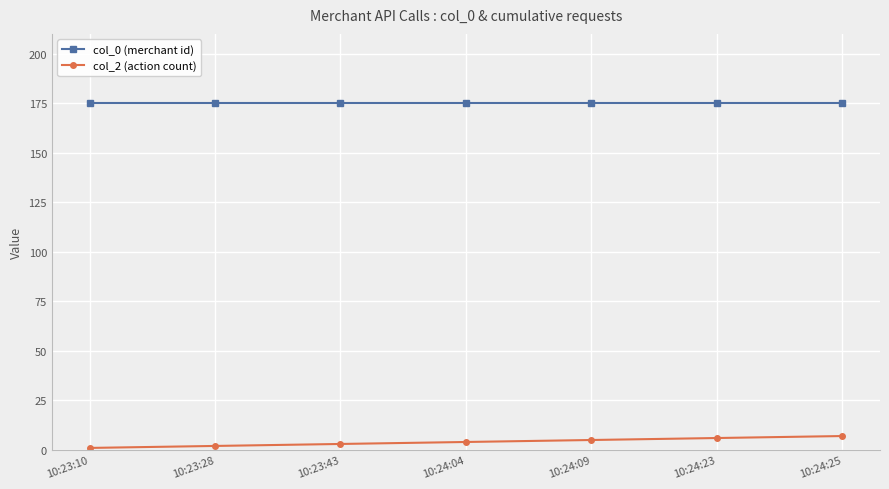

Reading right to left, what are all the values shown in this chart?

col_0 (merchant id): 10:24:25=175	10:24:23=175	10:24:09=175	10:24:04=175	10:23:43=175	10:23:28=175	10:23:10=175
col_2 (action count): 10:24:25=7	10:24:23=6	10:24:09=5	10:24:04=4	10:23:43=3	10:23:28=2	10:23:10=1